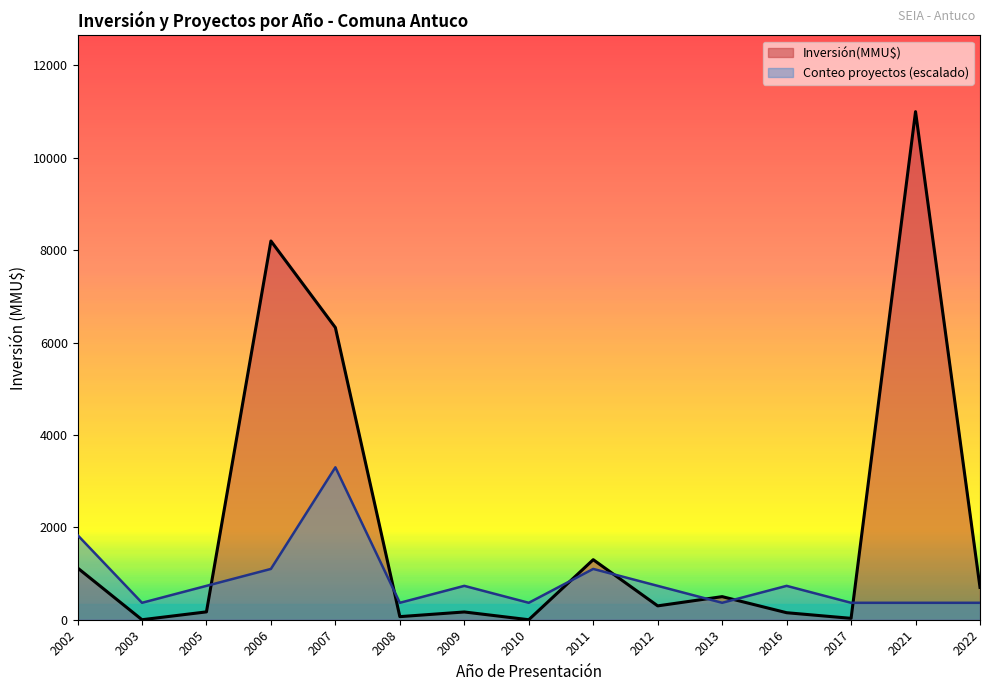

Is the value of Inversión(MMU$) at 2021 greater than the value of Conteo proyectos (escalado) at 2012?

Yes